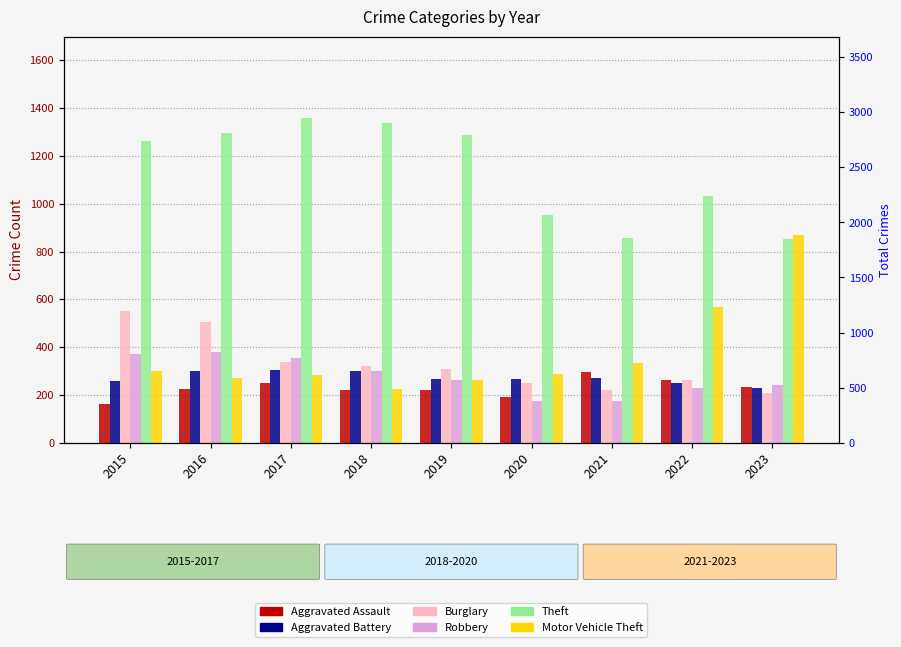

What is the spread (max minus min) of values at 2019?

1068